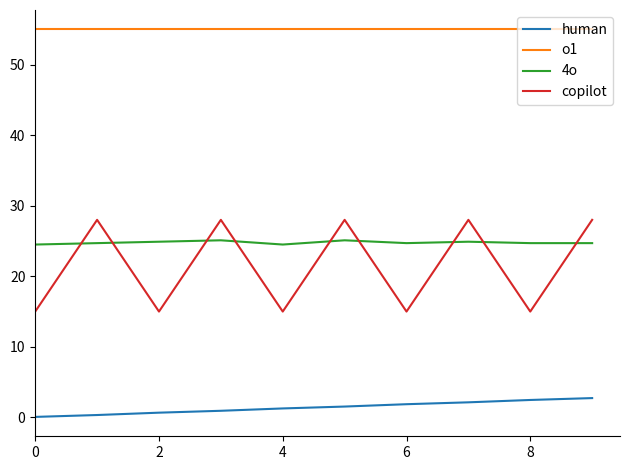

Which series has the largest total across all categories?

o1